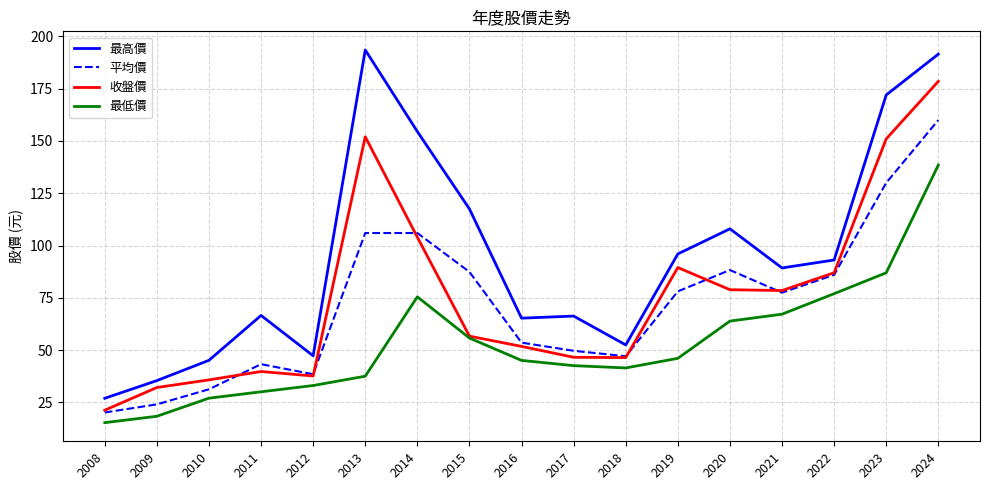

The value of 最低價 at 2018 is 9.2. True or false?

False